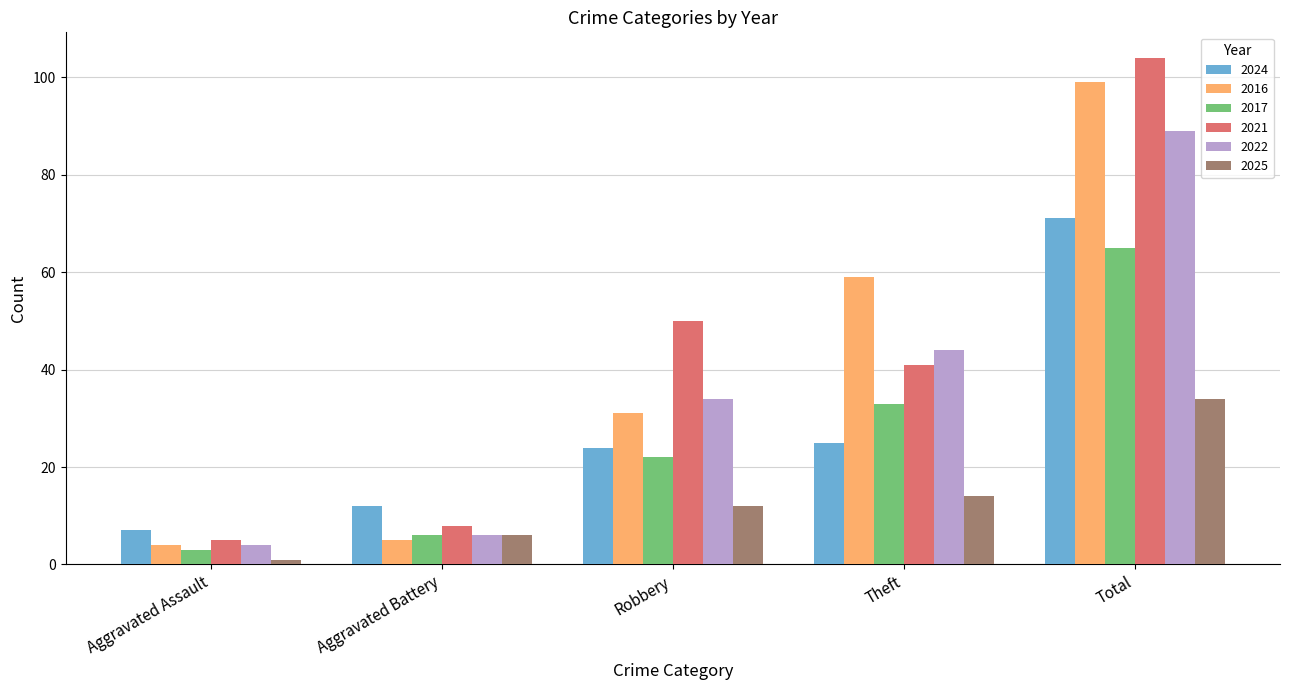

What is the average value of the 2017 series?

26